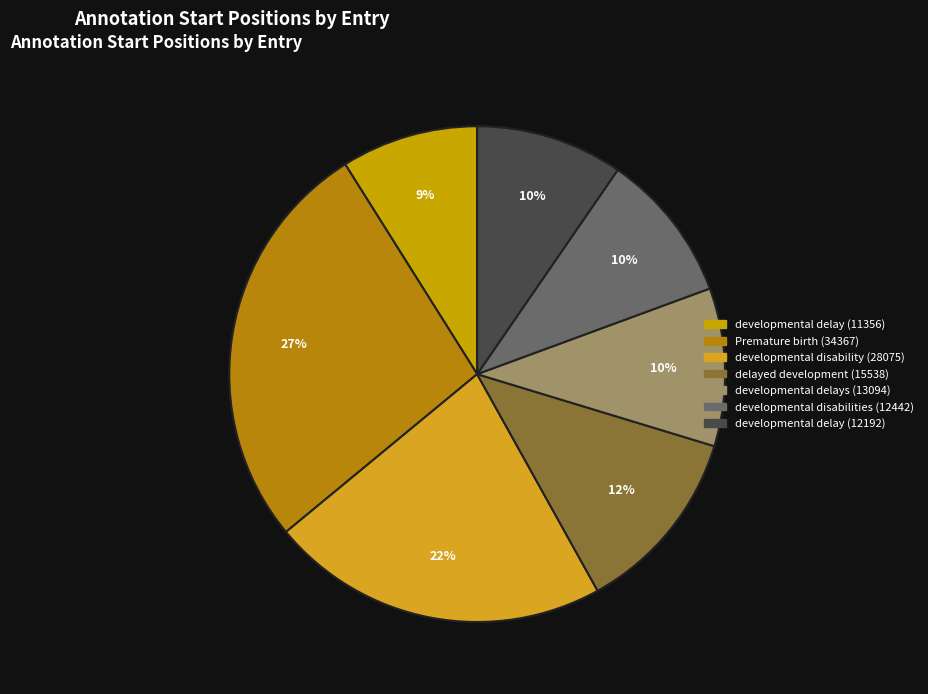

Count the number of slices in the pie.

7